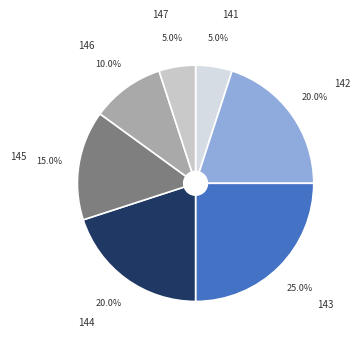

To the nearest percent, what is the difference between the 147 and 142 slice percentages?

15%